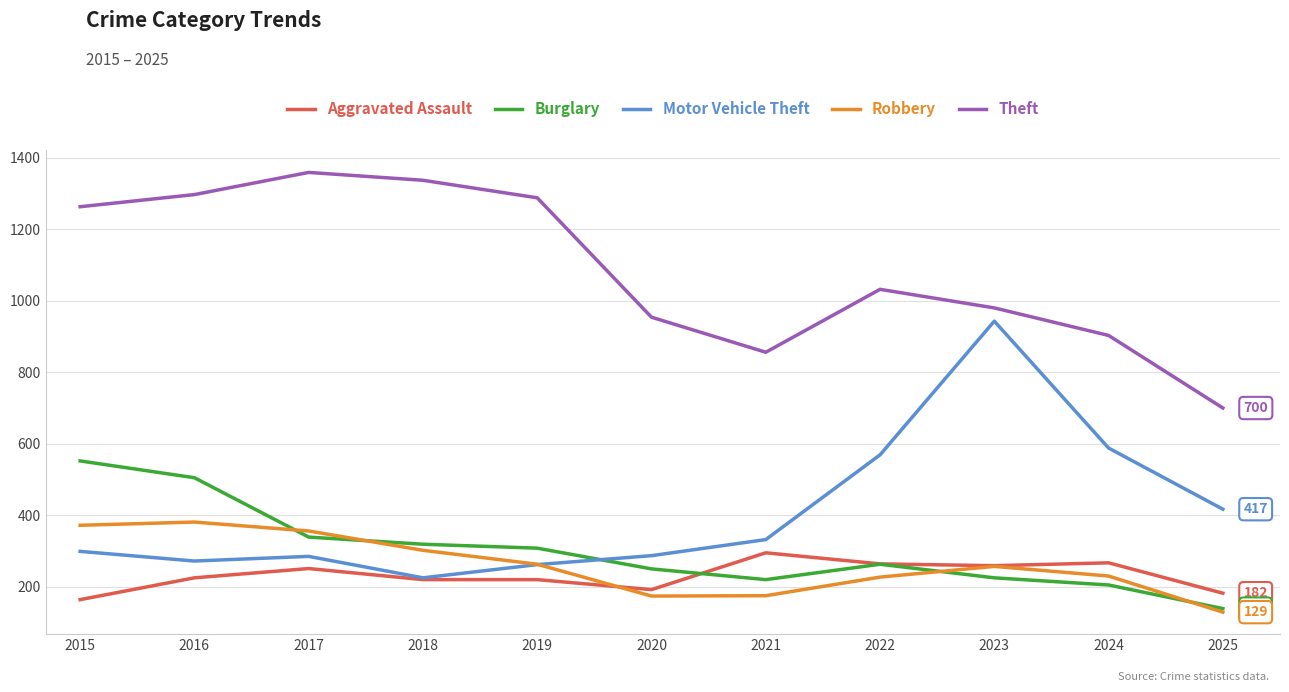

What is the difference between the Theft values at 2015 and 2022?

231